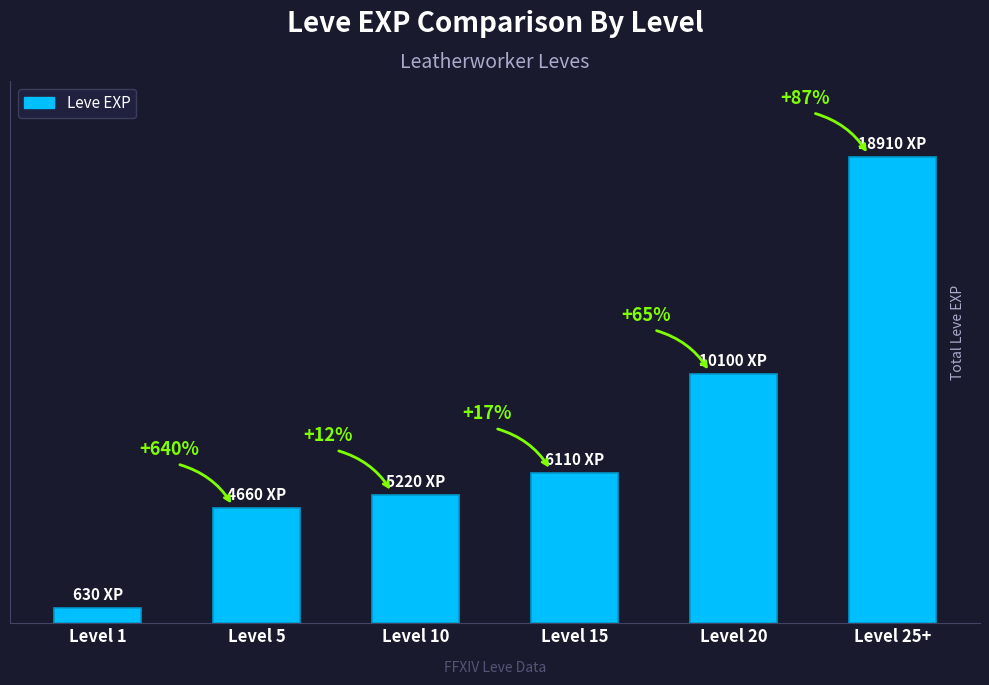

What is the label of the 6th bar from the left?

Level 25+